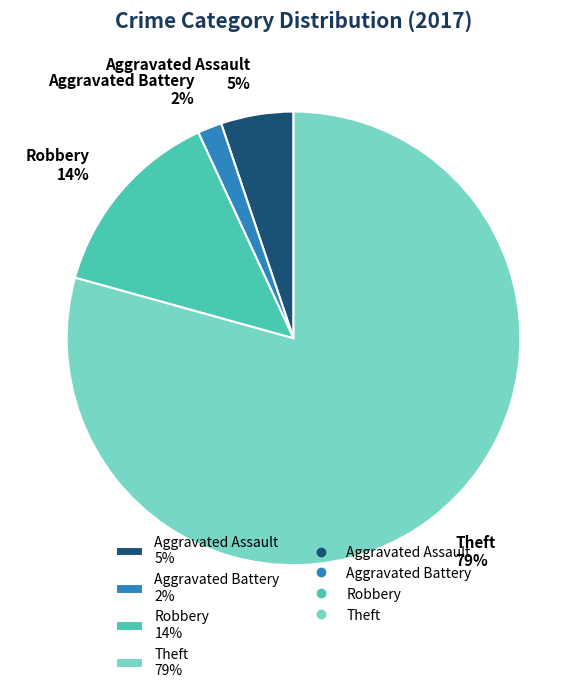

Rank the categories by value from lowest to highest.

Aggravated Battery, Aggravated Assault, Robbery, Theft